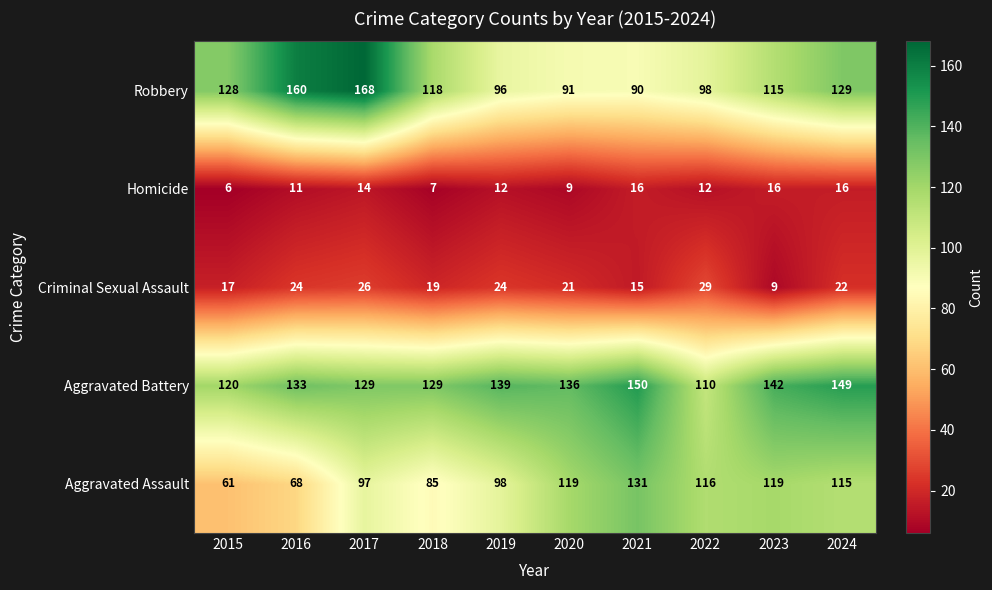

What is the spread (max minus min) of values at 2019?

127